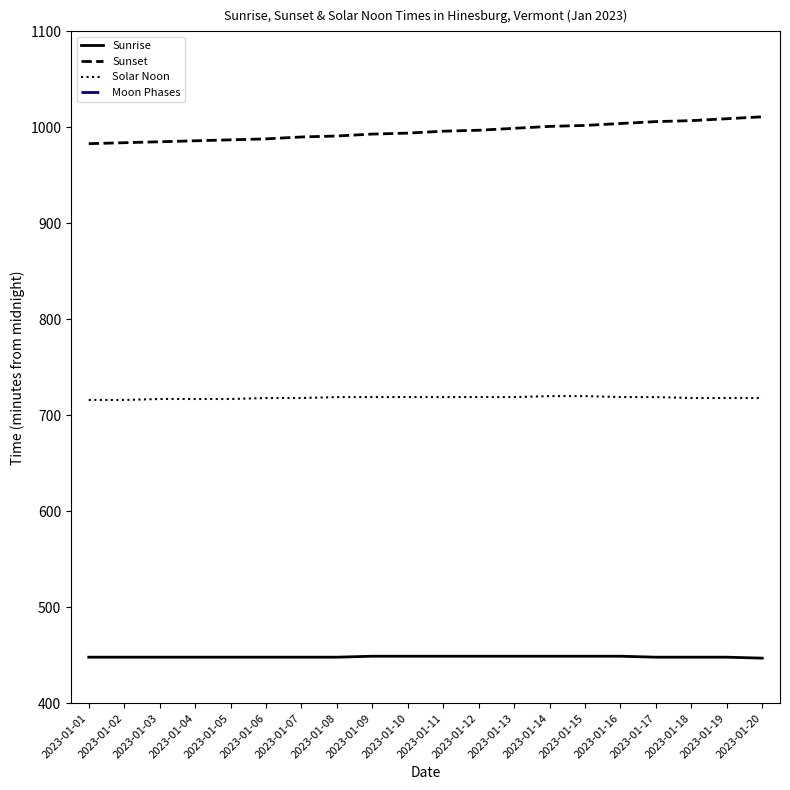

Count the number of data series in this chart.

4